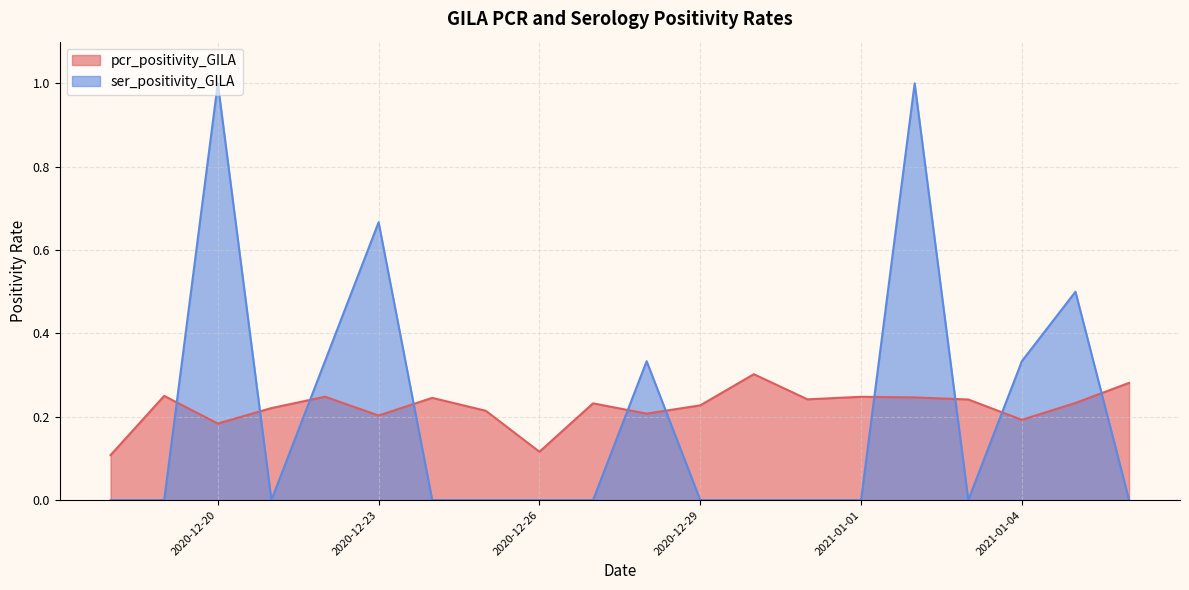

Does the chart have visible grid lines?

Yes